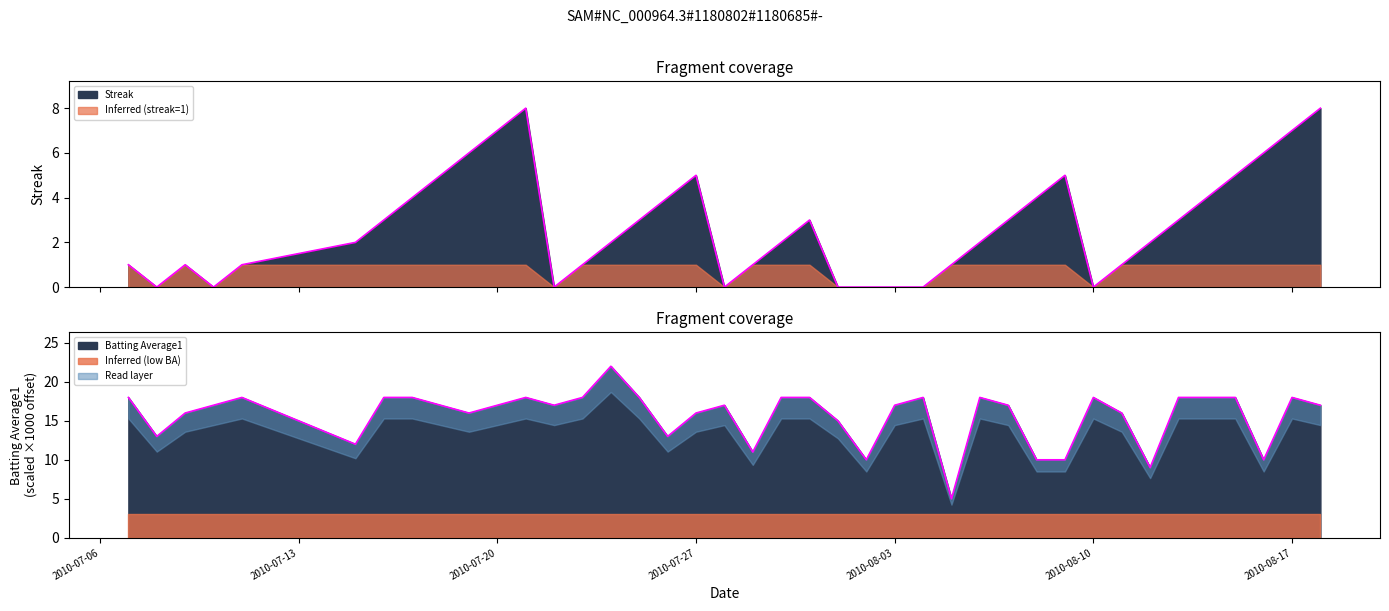

What is the value of the Batting Average1 point at the 22nd from the left?

18.0